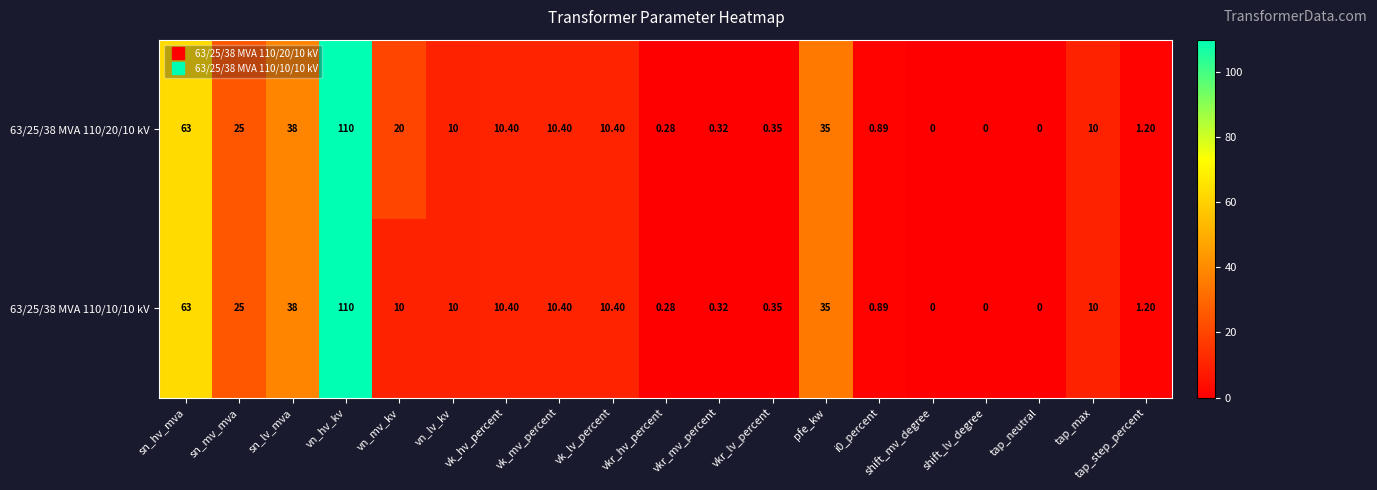

Where does the 63/25/38 MVA 110/20/10 kV series first go above 10?

sn_hv_mva